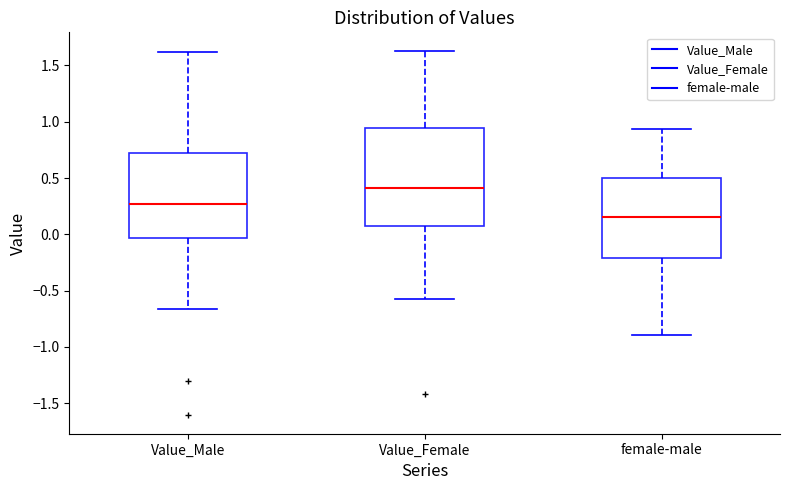

Which box is the tallest, from its lower edge to its upper edge?

Value_Female